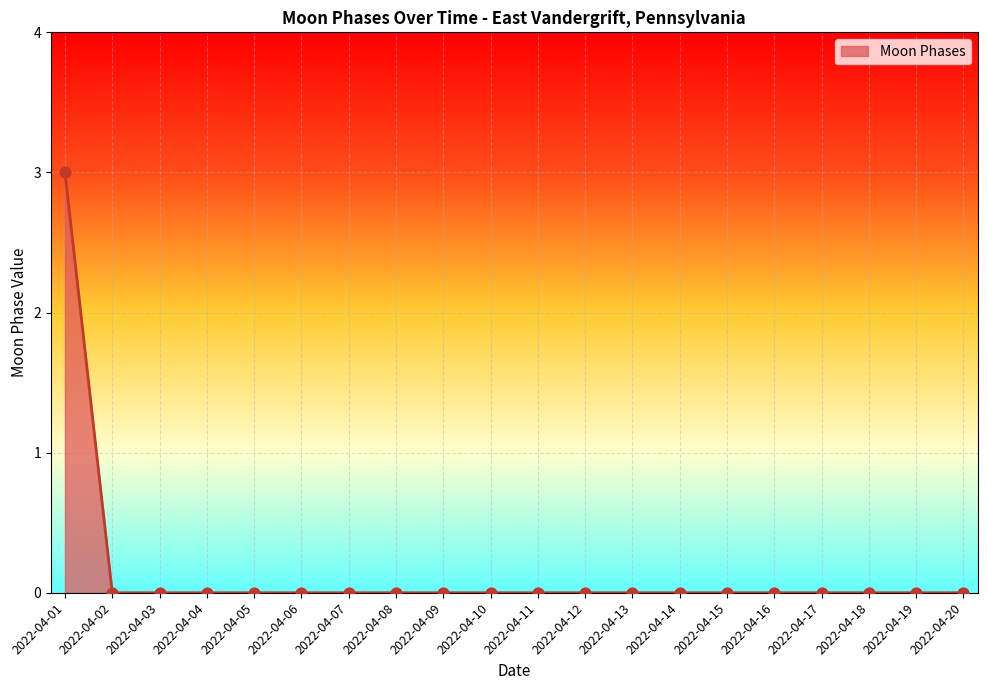

What is the difference between the maximum and minimum values?

3